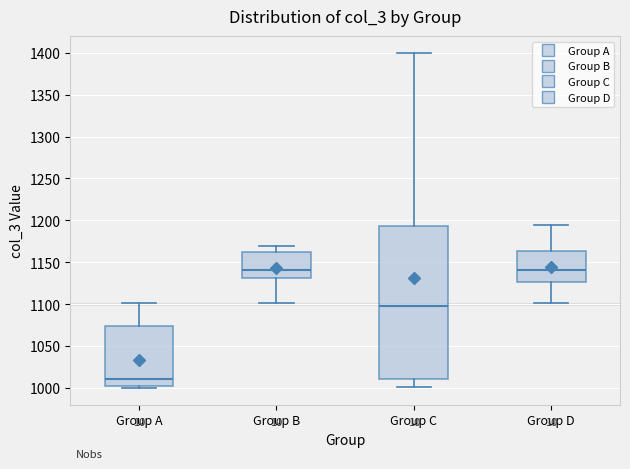

Where does the median line of the box for Group A sit on the y-axis? The values are not printed on the chart, so give them approximately, as read against the axis.

1010